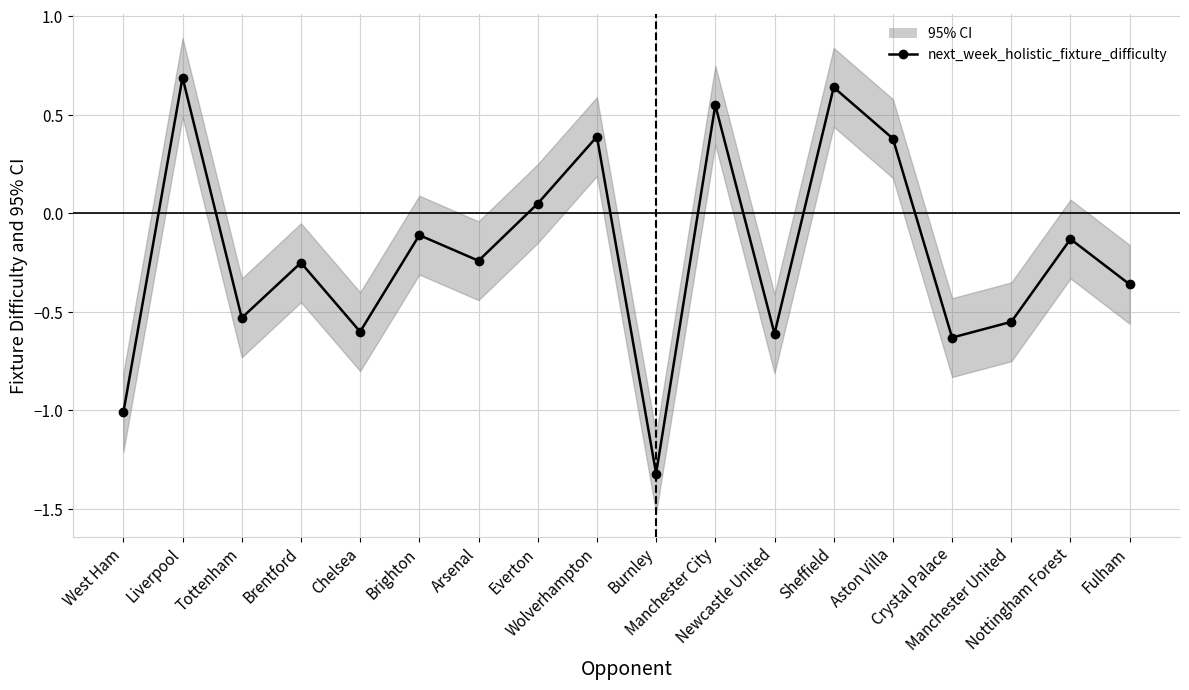

What is the average value?

-0.2